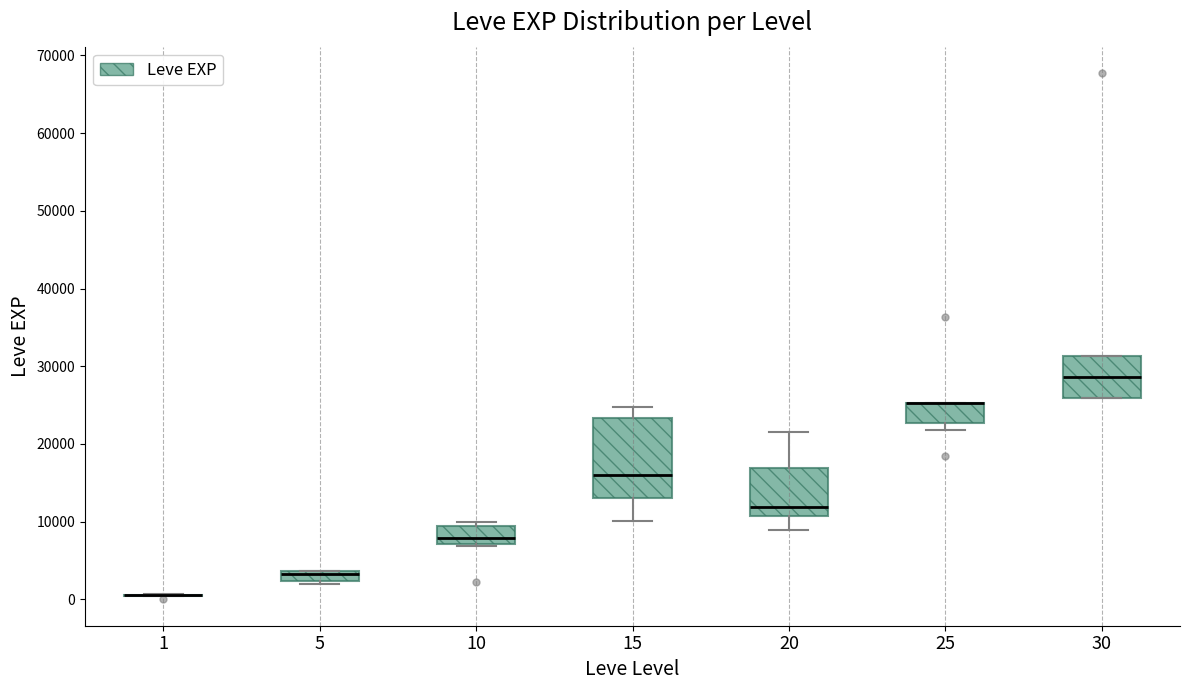

Which box is the tallest, from its lower edge to its upper edge?

15